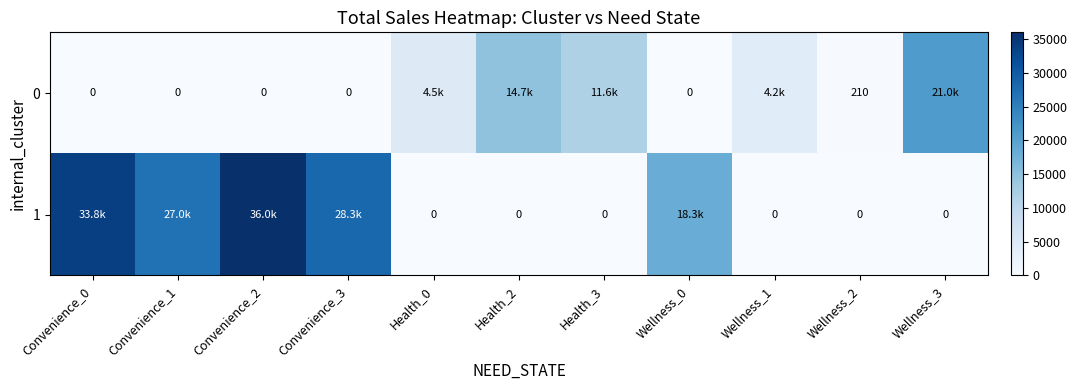

Is the value of 0 at Health_3 greater than the value of 1 at Wellness_1?

Yes